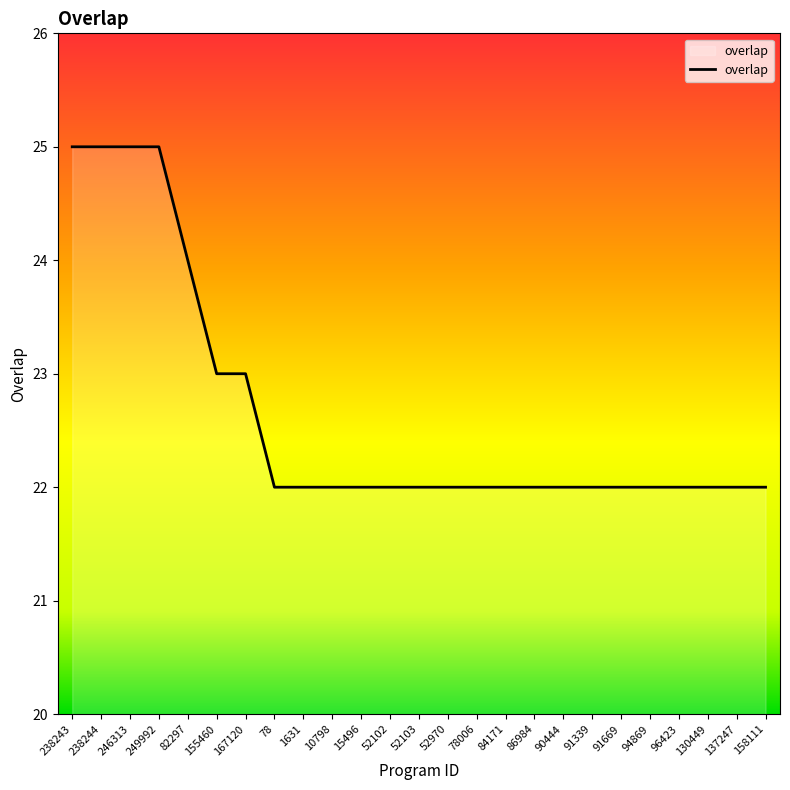

The chart shows a value of 15 at 155460. True or false?

False